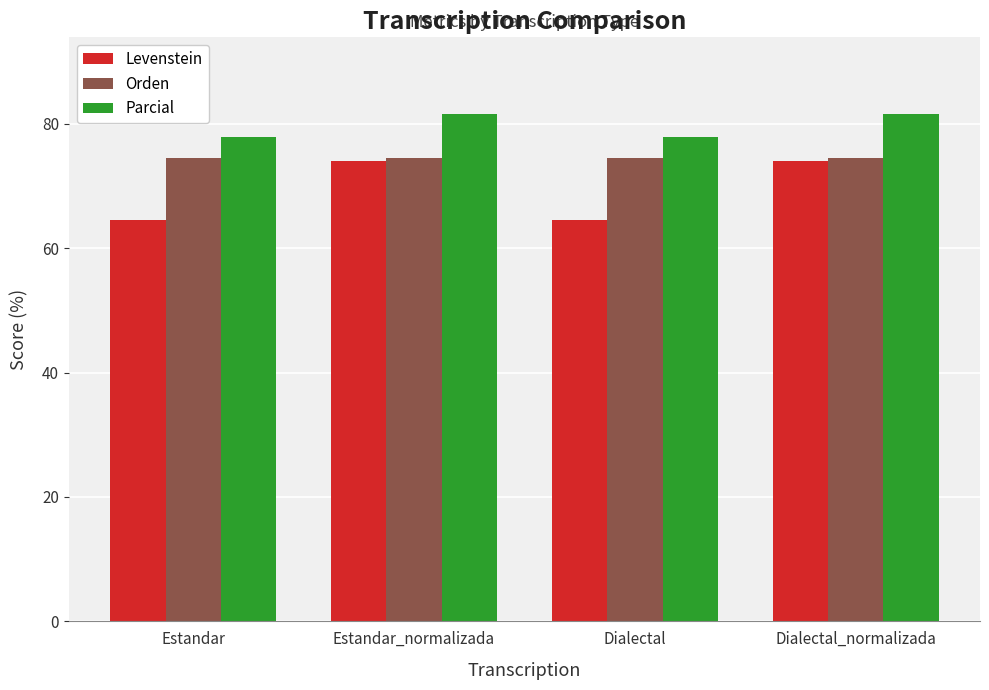

What is the lowest value of the Orden series?

74.5